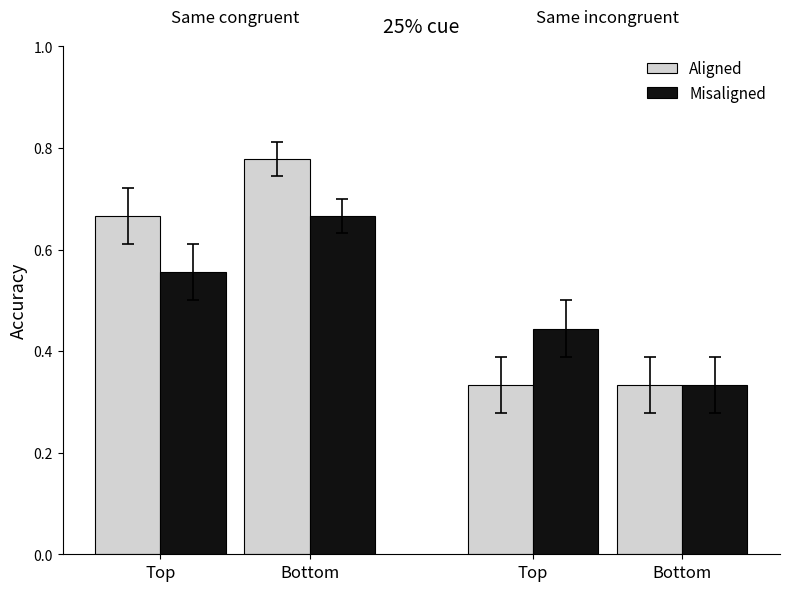

What is the spread (max minus min) of values at Top?

0.1